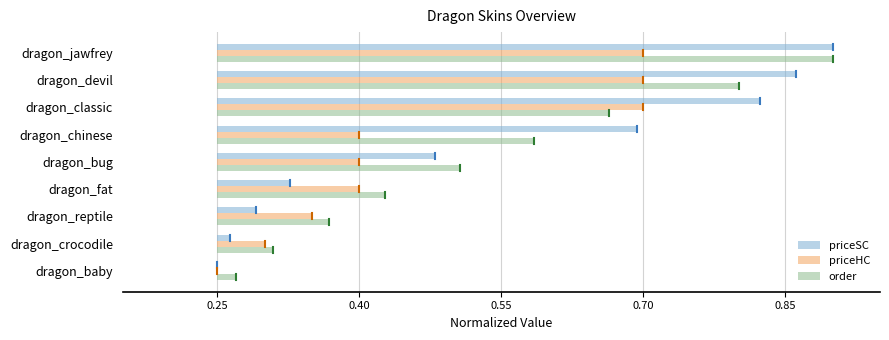

How many bars are there in total?

27